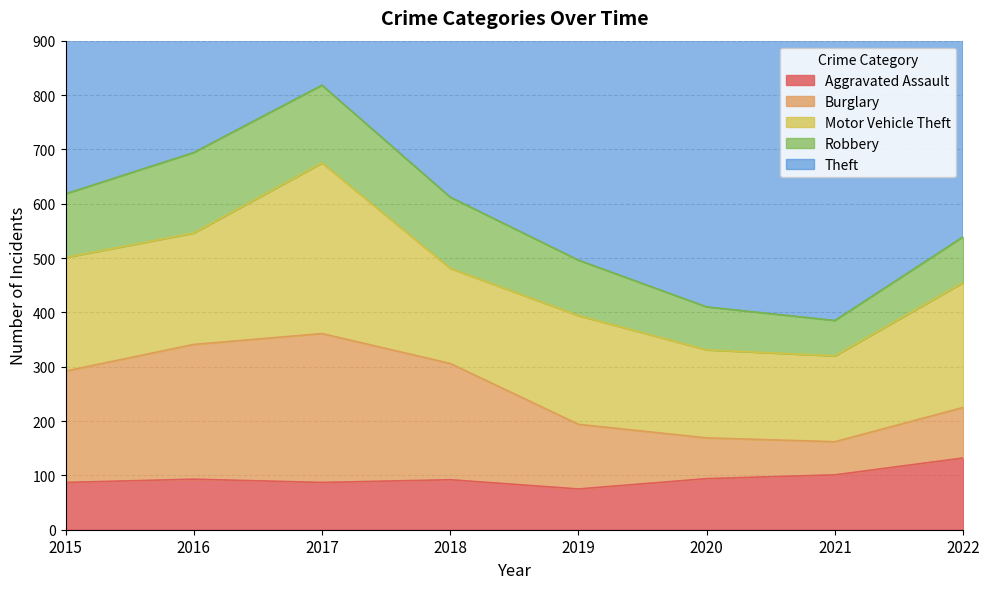

What is the difference between the Motor Vehicle Theft values at 2021 and 2020?

4